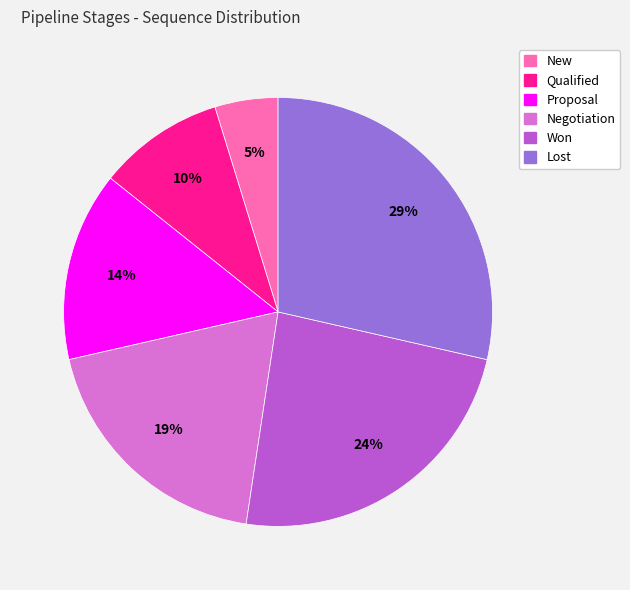

To the nearest percent, what is the combined percentage of New and Proposal?

19%